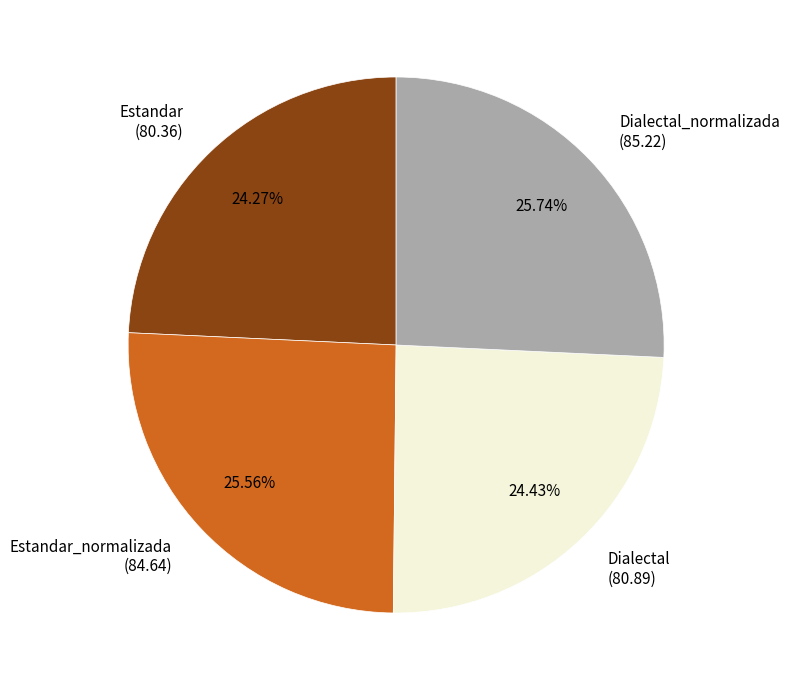

Approximately how many times larger is the value at Dialectal (80.89) compared to Dialectal_normalizada (85.22)?

0.9